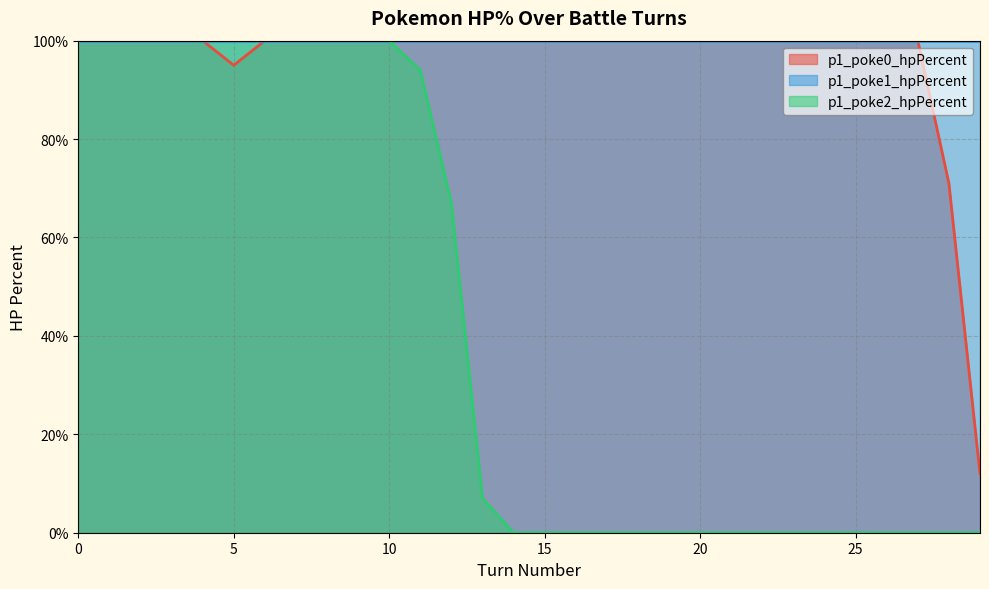

True or false: p1_poke2_hpPercent has a value of 31 at 25.

False